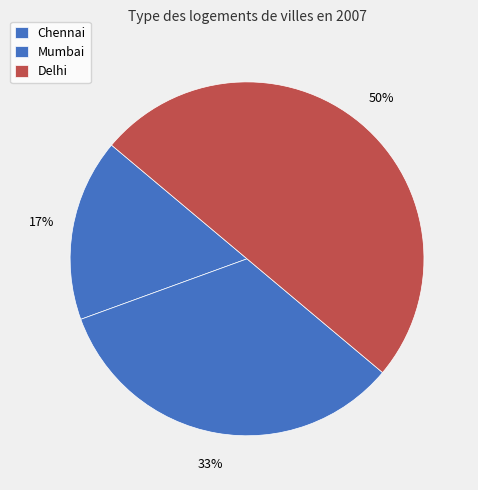

Count the number of slices in the pie.

3